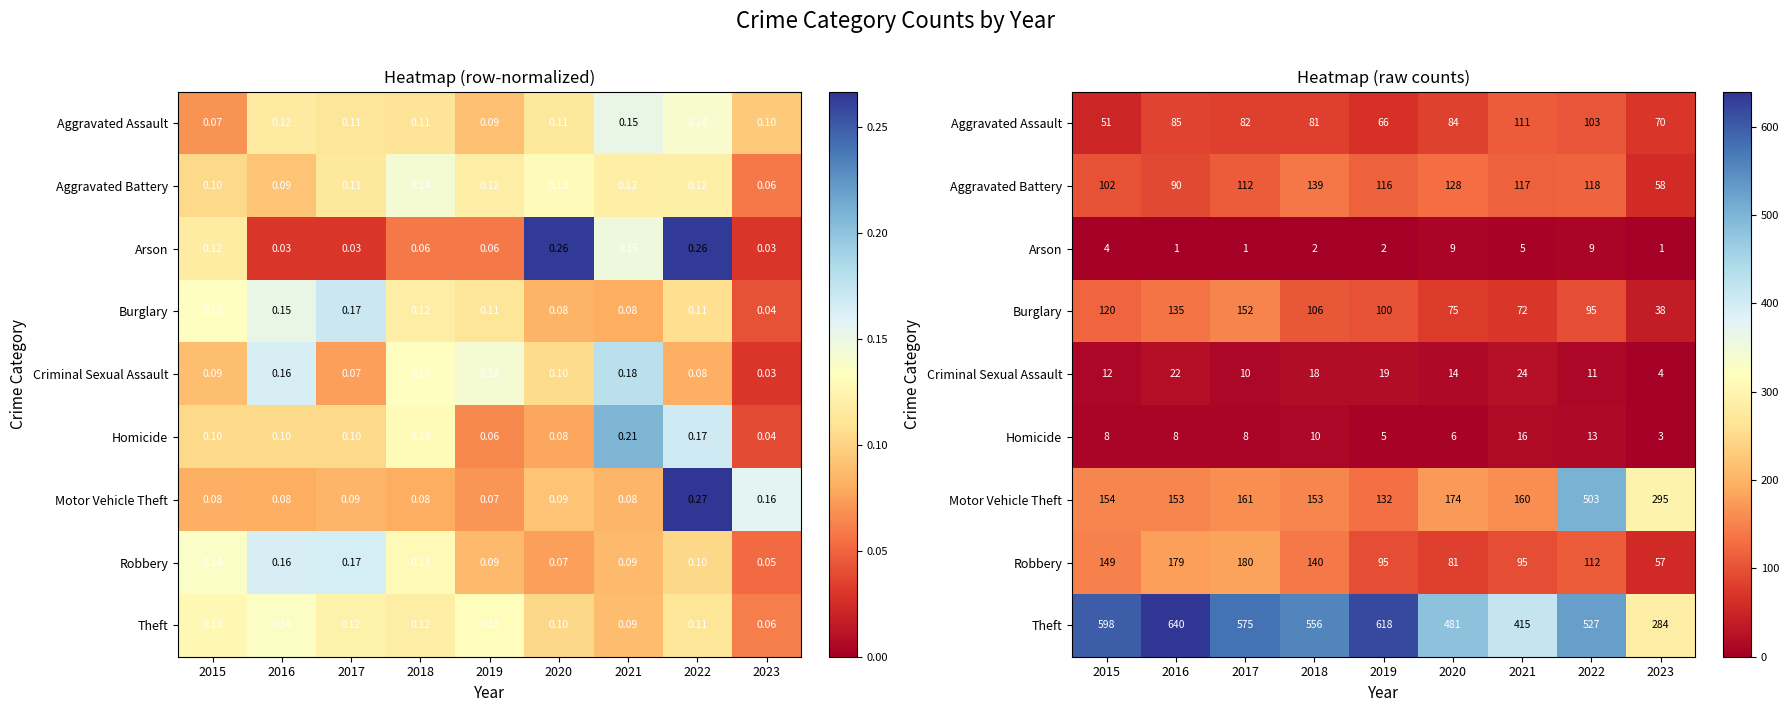

At which label is Homicide closest to 9?

2015